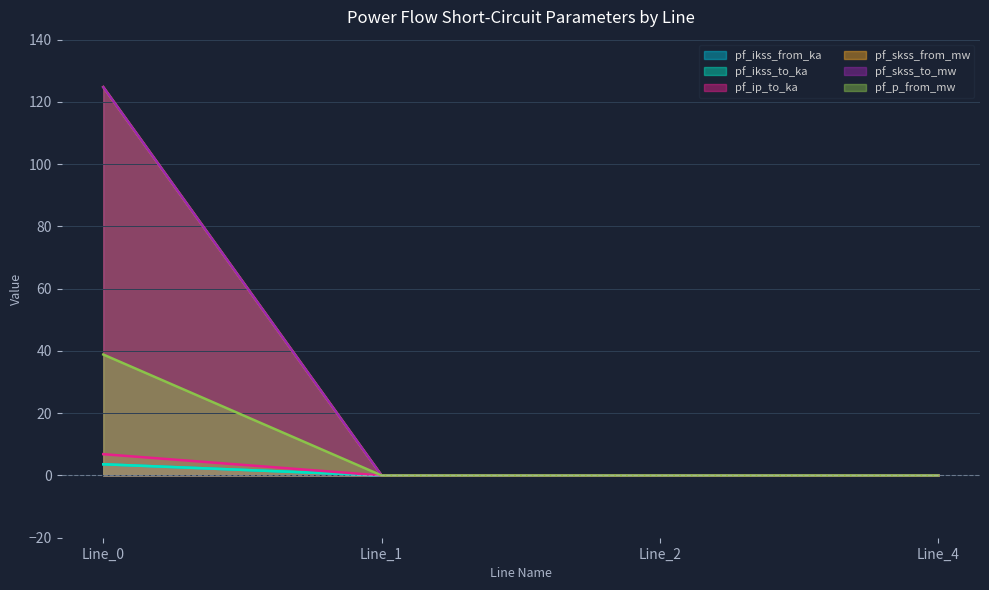

Which category has the lowest value across all series?

Line_1